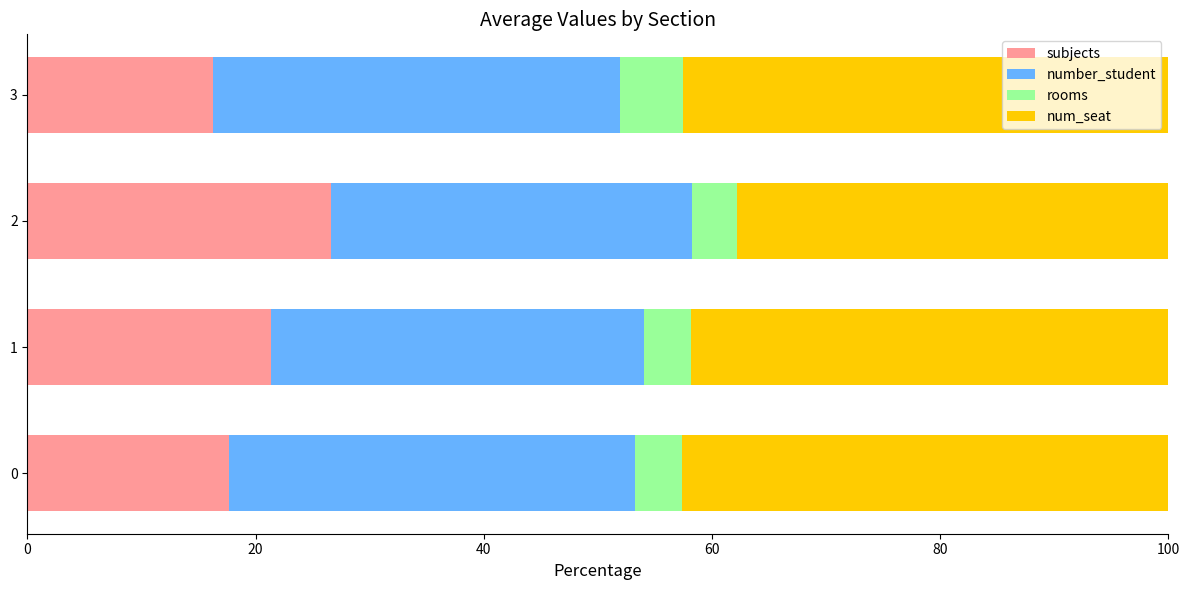

What is the difference between the maximum and minimum values in the subjects series?

10.4